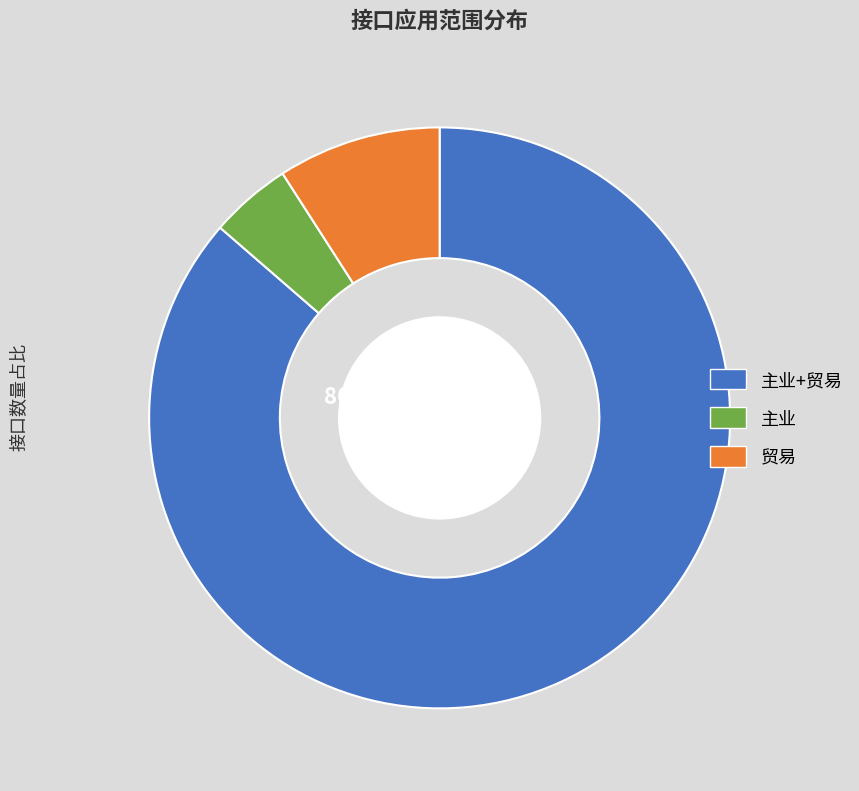

Is there a majority slice in this chart?

Yes